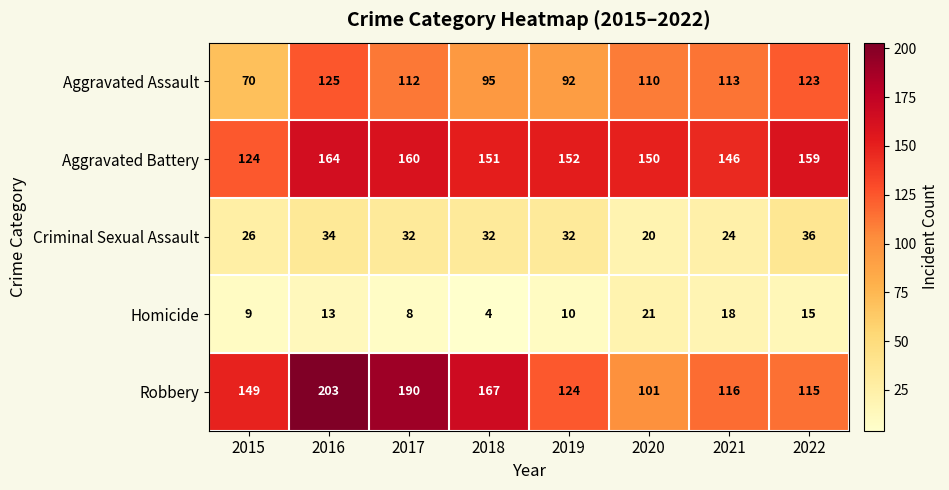

What is the difference between the maximum and minimum values in the Aggravated Battery series?

40